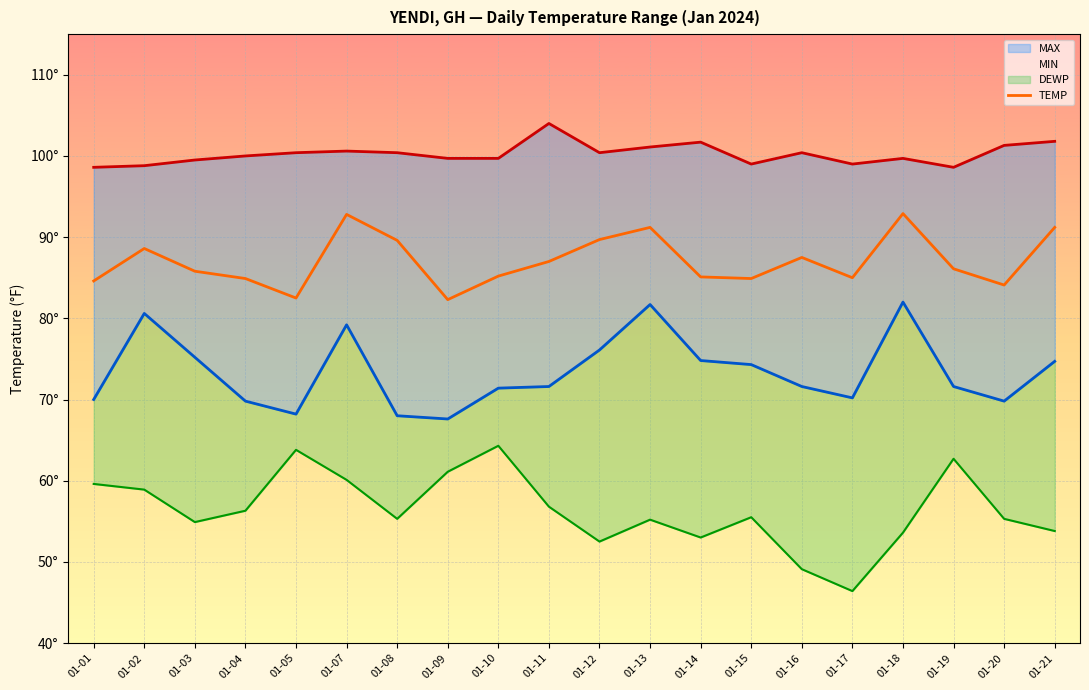

List the series in order of their overall mean, highest first.

MAX, TEMP, MIN, DEWP